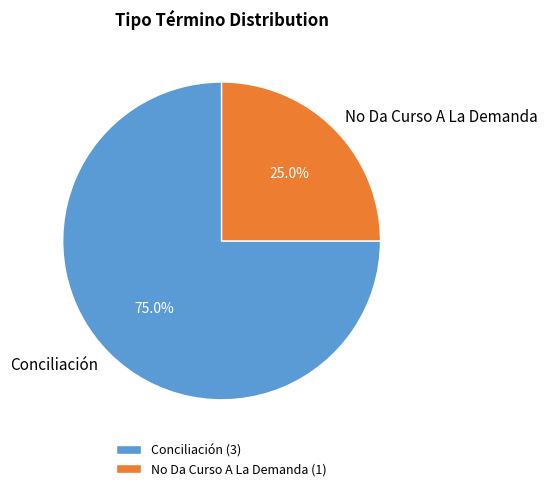

To the nearest percent, what is the average slice percentage?

50%